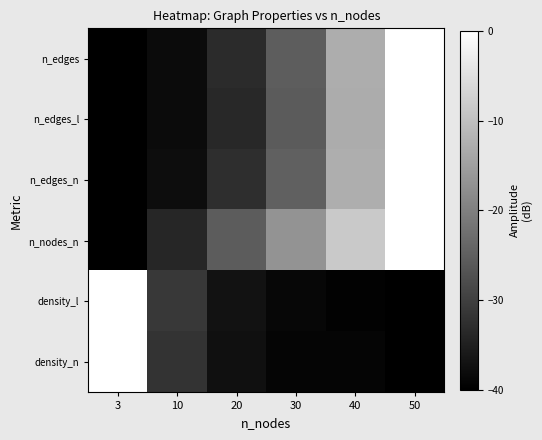

Between 40 and 50, which is larger?

50